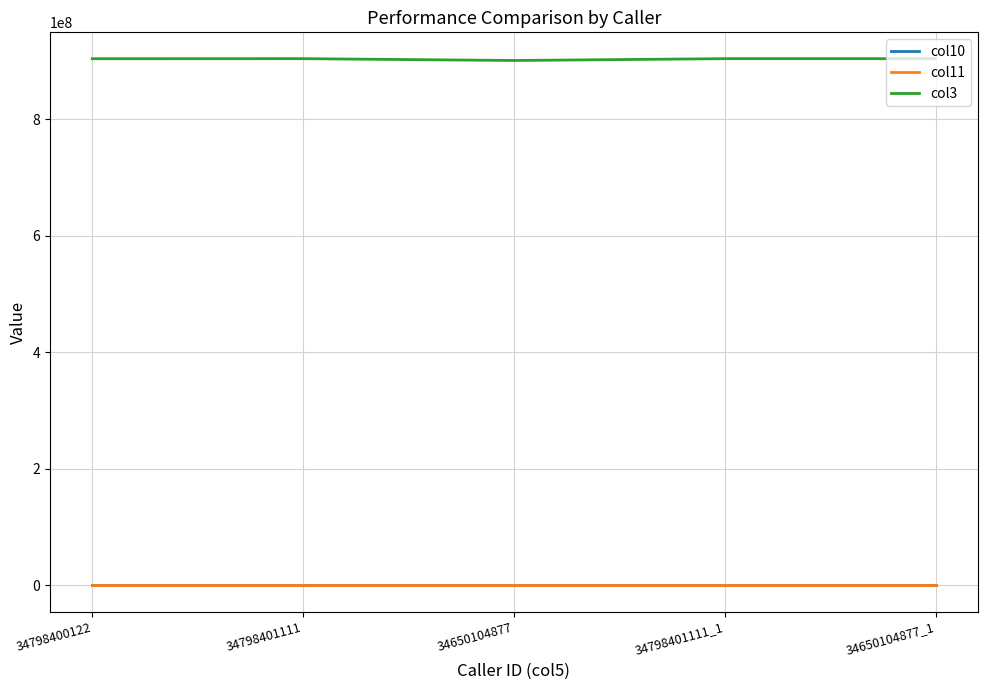

How many values in the col11 series are below 11?

2